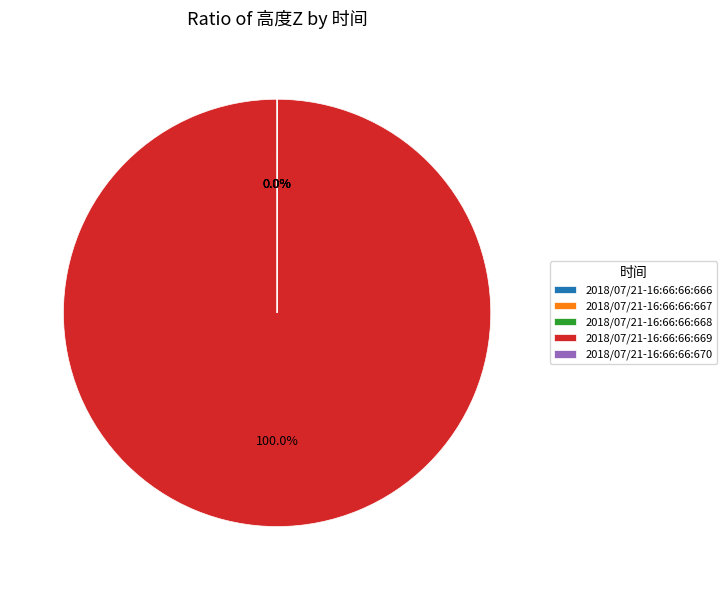

Rank the categories by value from lowest to highest.

2018/07/21-16:66:66:666, 2018/07/21-16:66:66:667, 2018/07/21-16:66:66:668, 2018/07/21-16:66:66:670, 2018/07/21-16:66:66:669